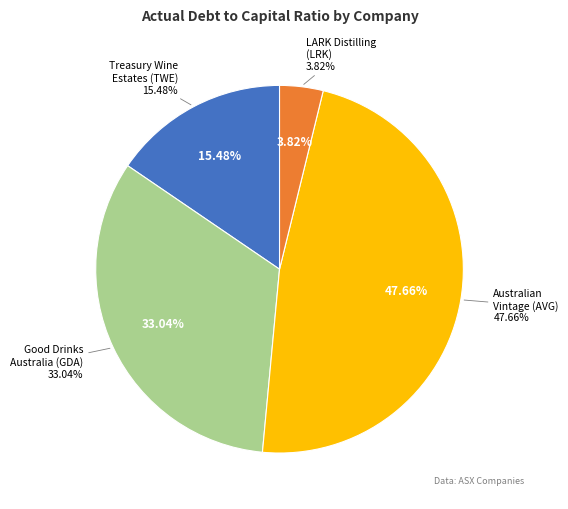

What percentage is the Treasury Wine Estates Limited (ASX:TWE) slice, to the nearest percent?

15%